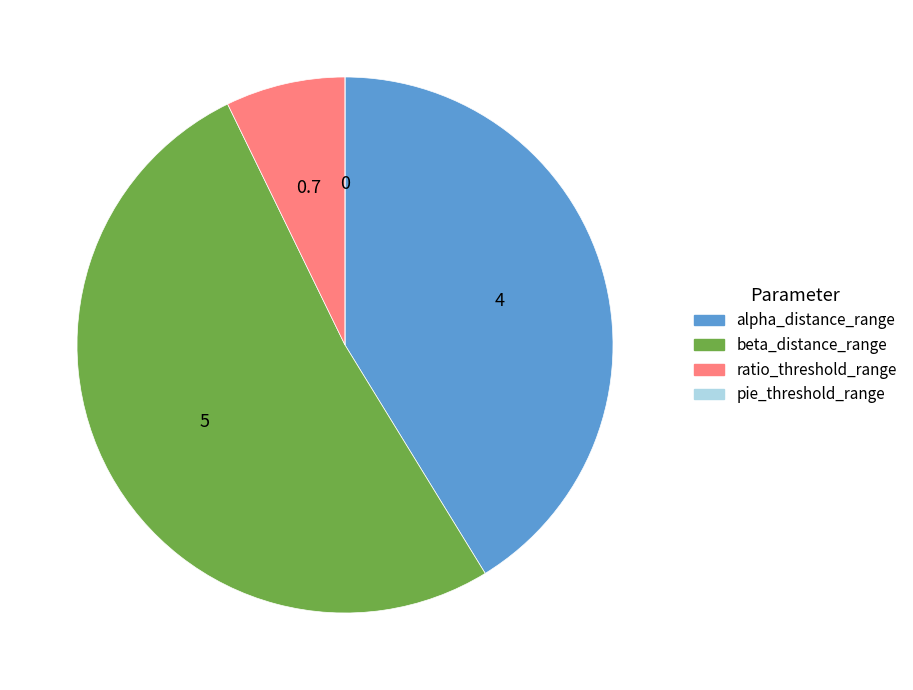

Is it true that alpha_distance_range is 49% of the pie?

False